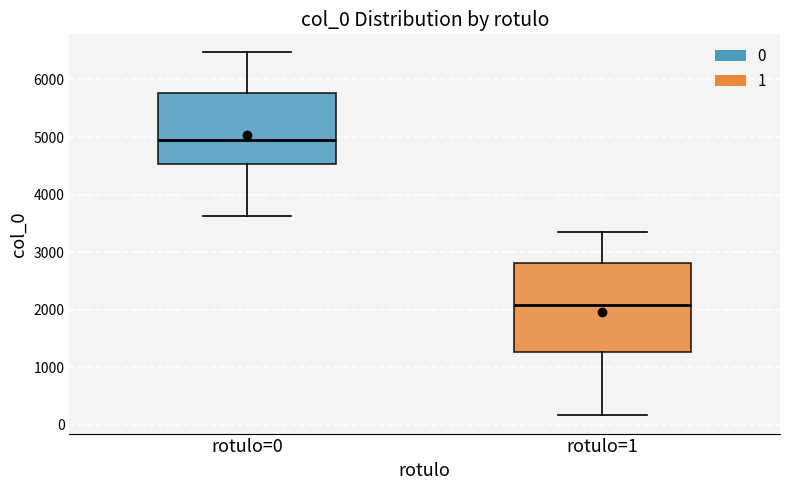

Reading left to right, transcribe this box plot: for each box, give where its median line is, the range the box spans, and where its two whiskers end, as read against the y-axis. The values are not printed on the chart, so give them approximately, as read against the axis.

rotulo=0: median 4900, box 4500 to 5800, whiskers 3600 to 6500
rotulo=1: median 2100, box 1300 to 2800, whiskers 200 to 3300